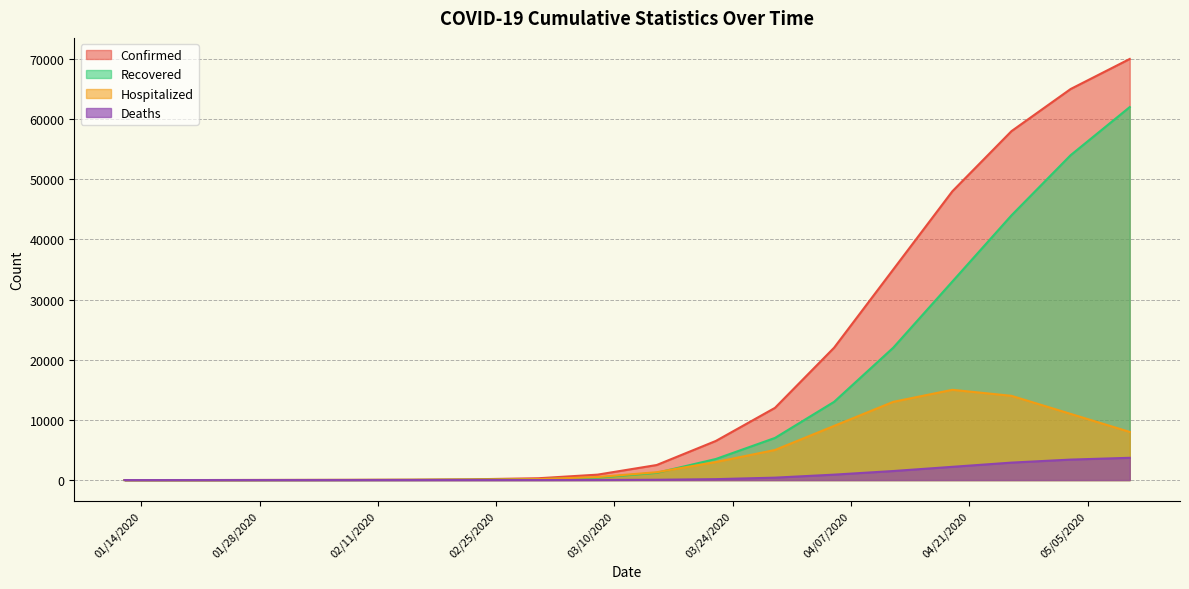

Rank the series by their average value, from lowest to highest.

Deaths, Hospitalized, Recovered, Confirmed